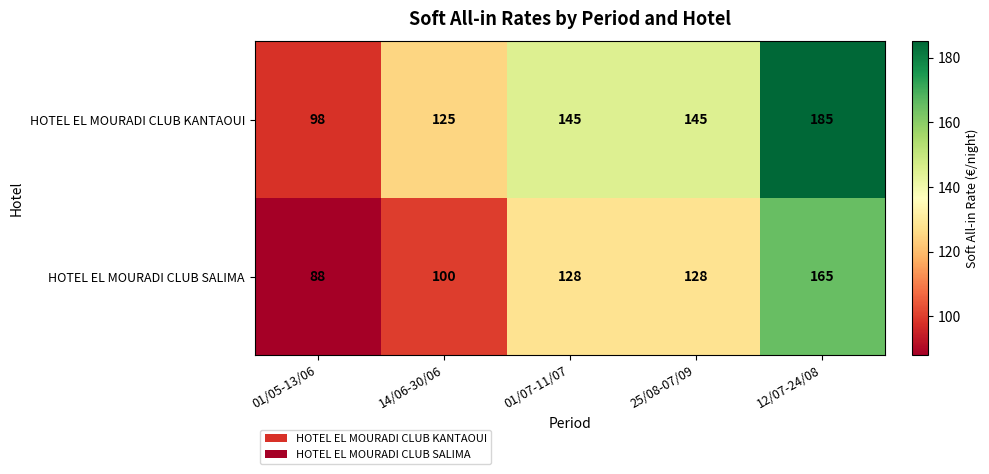

Rank the series at 01/07-11/07 from highest to lowest value.

HOTEL EL MOURADI CLUB KANTAOUI, HOTEL EL MOURADI CLUB SALIMA